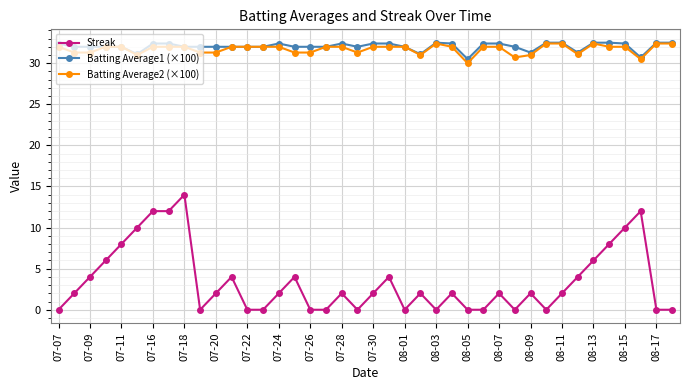

True or false: Batting Average1 (×100) has more than 1 interior local peaks.

True